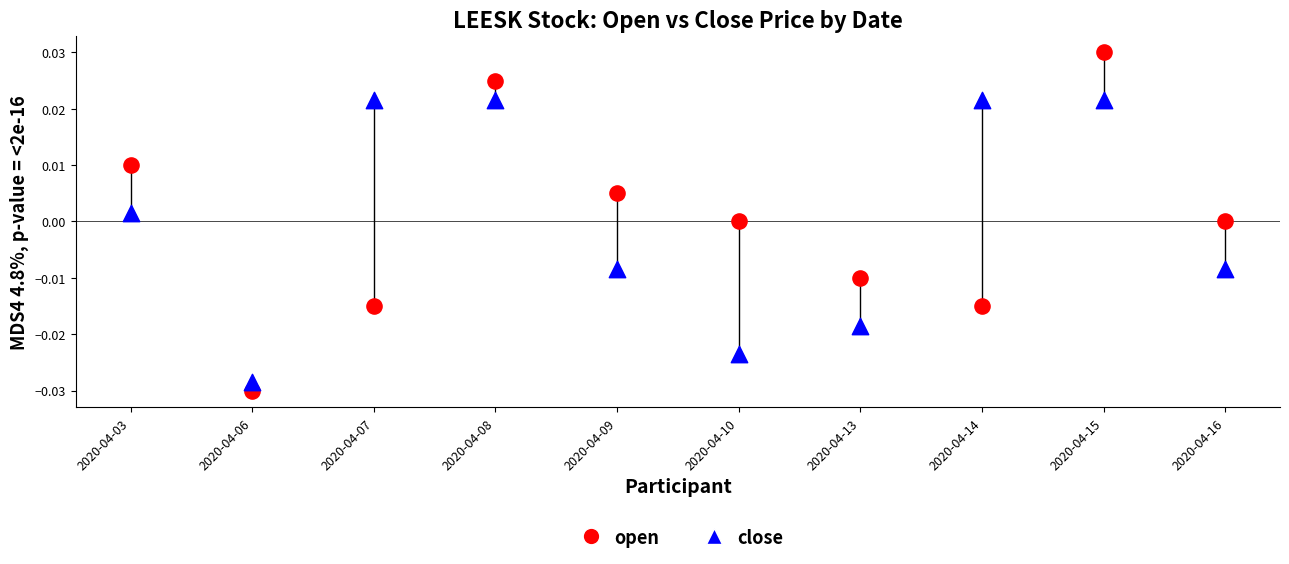

Which series reaches the maximum Y coordinate?

open